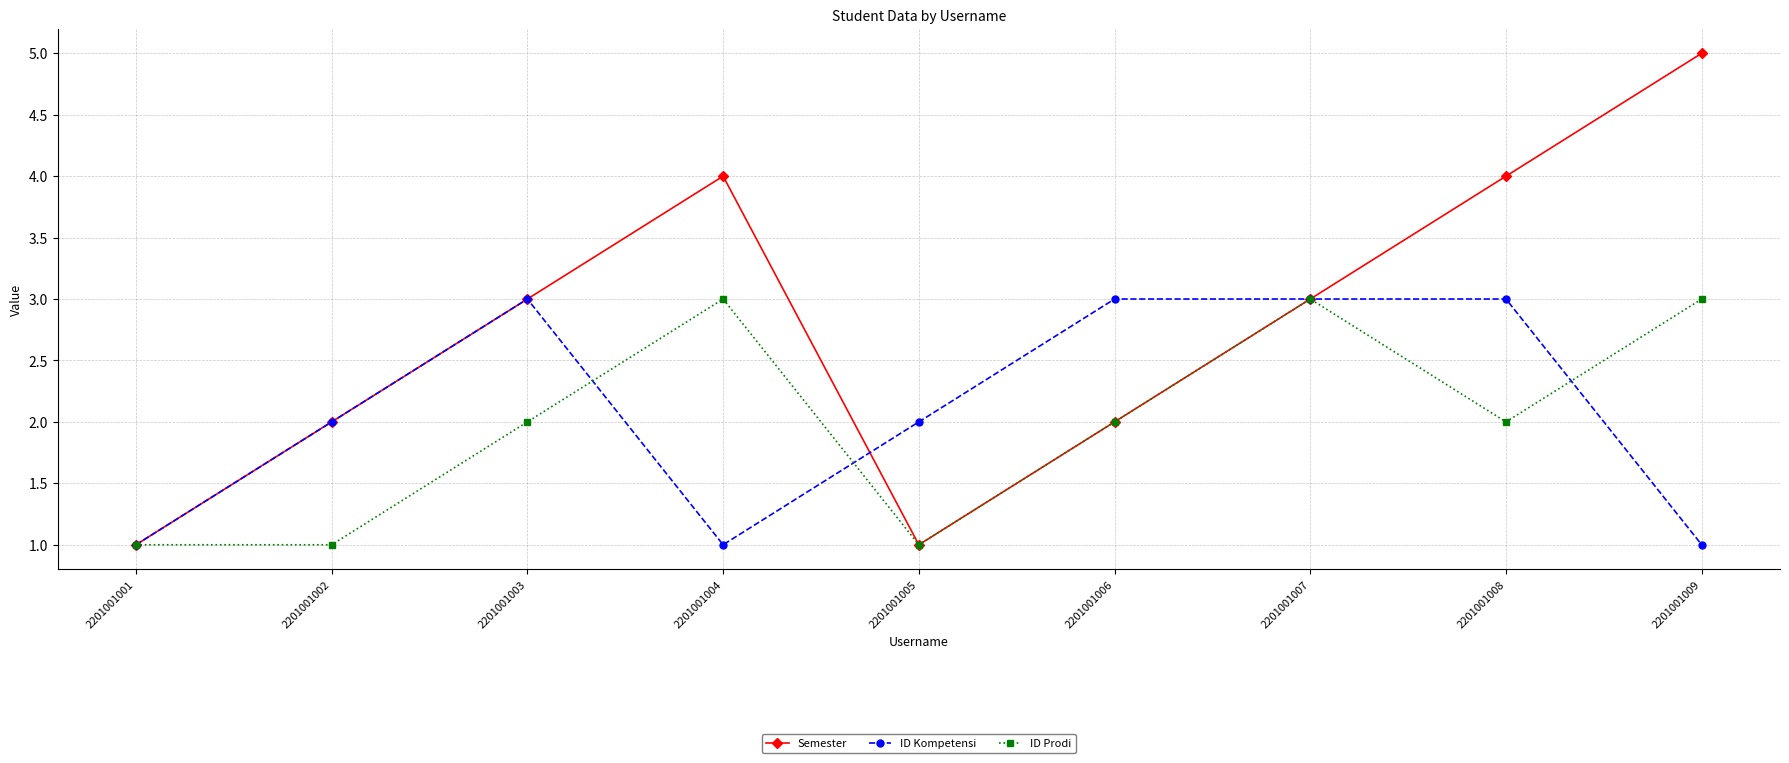

What is the spread (max minus min) of values at 2201001004?

3